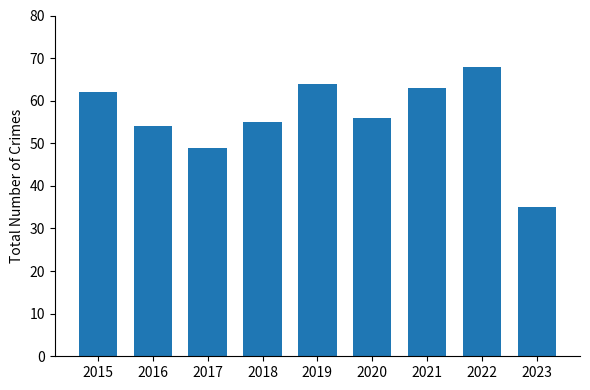

What value does the data have at 2021, to the nearest 5?

65